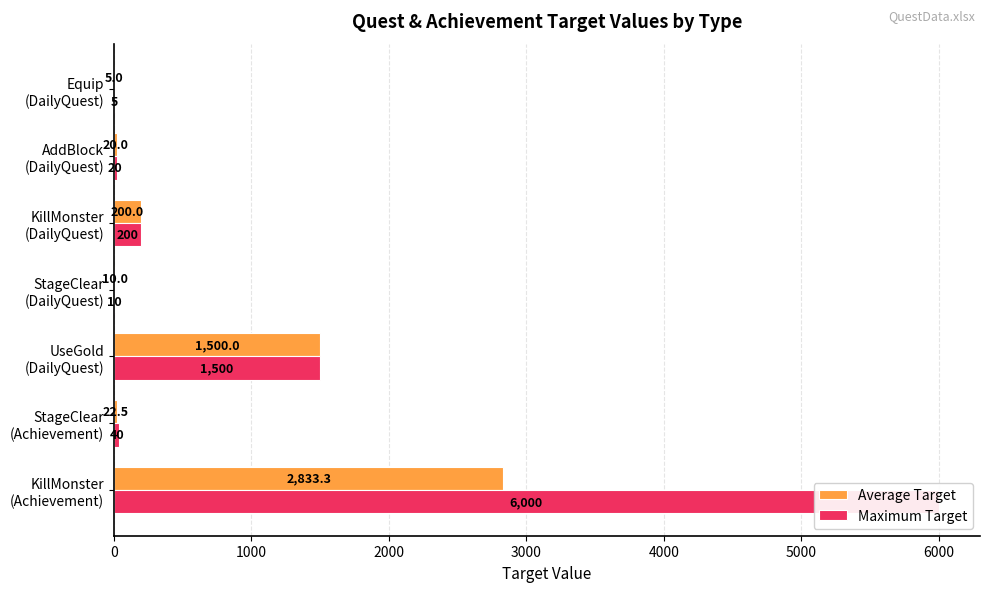

What are all the series names shown in the legend?

Average Target, Maximum Target